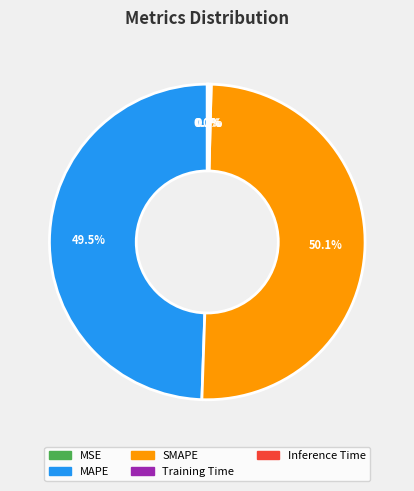

What portion of the pie excludes SMAPE?

49.9%